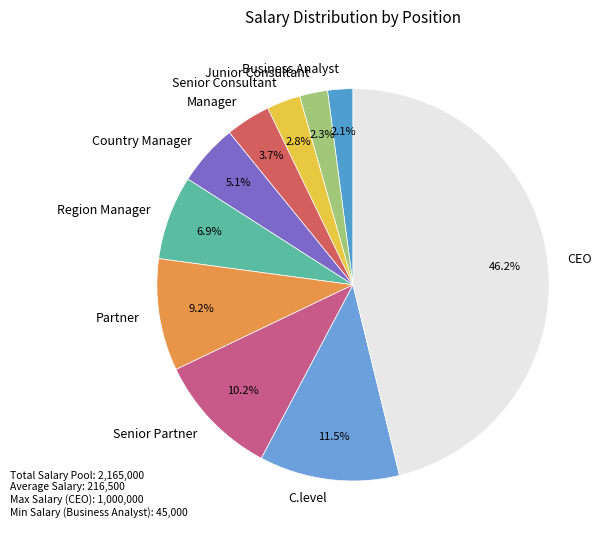

To the nearest percent, what portion does Partner represent?

9%